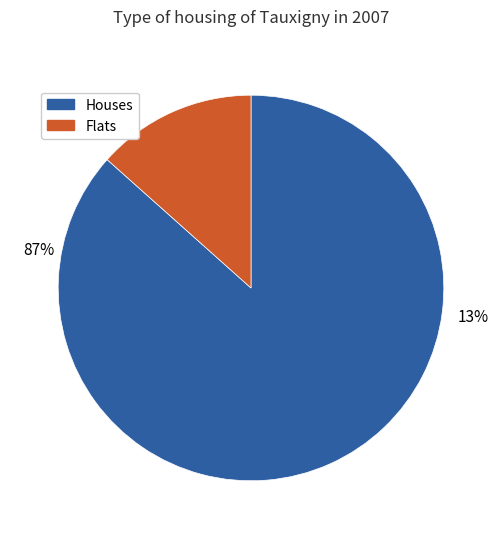

True or false: 12 accounts for 1% of the total.

False